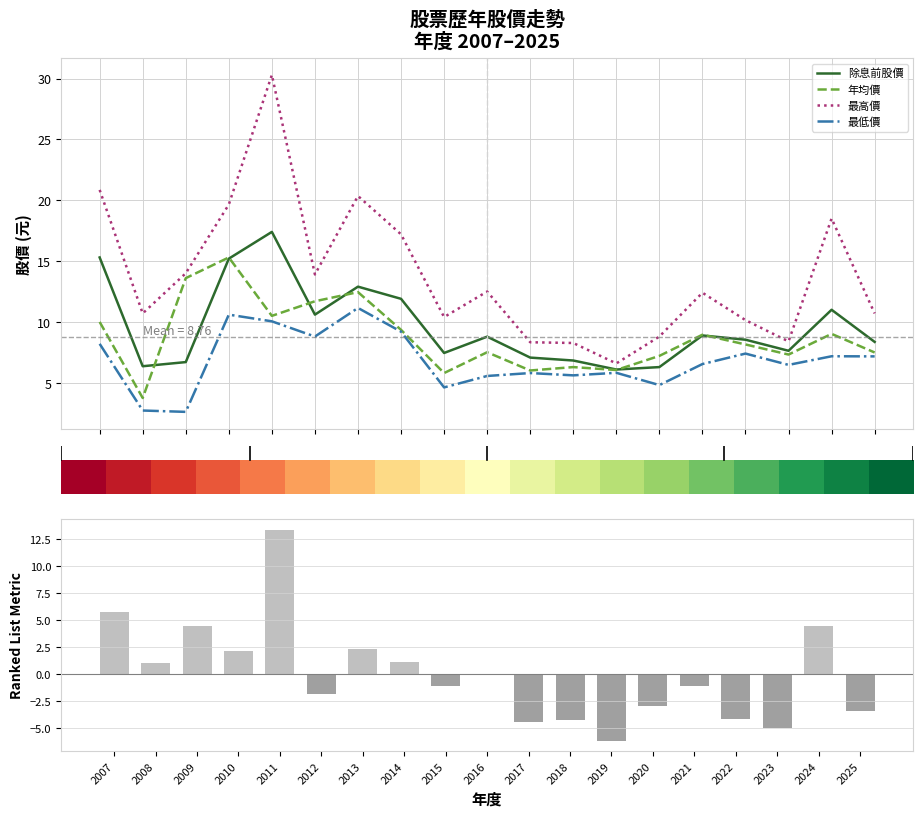

What is the lowest value of the 最低價 series?

2.6